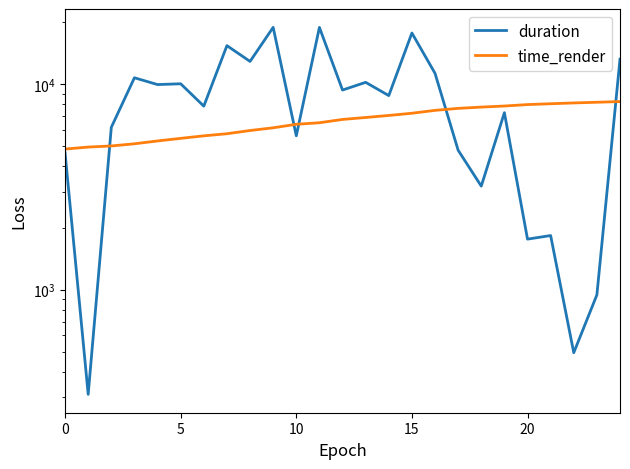

What is the average value of the time_render series?

6641.8